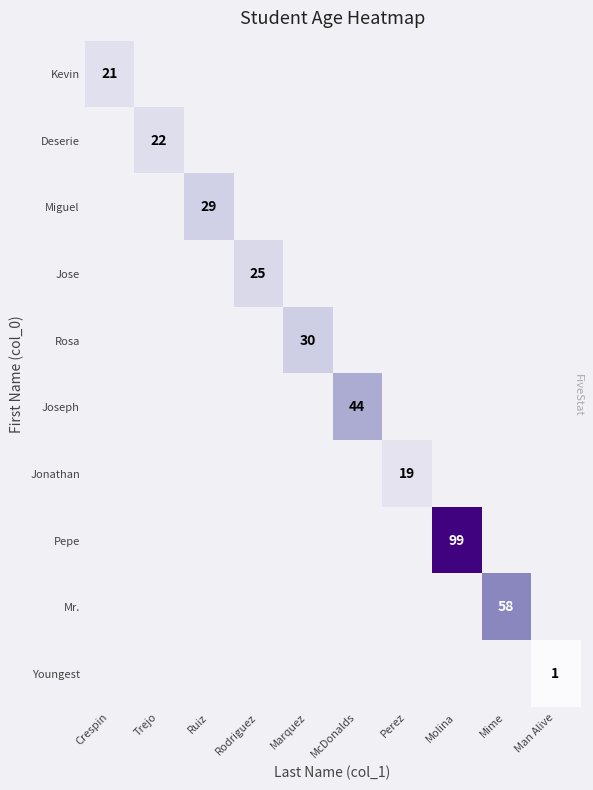

True or false: Jose has a value of 25 at Rodriguez.

True